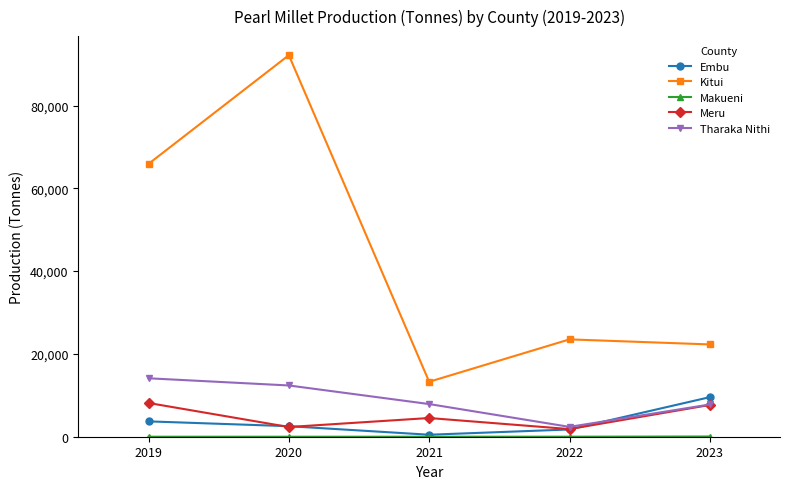

Is it true that Meru equals 8151 at 2019?

True